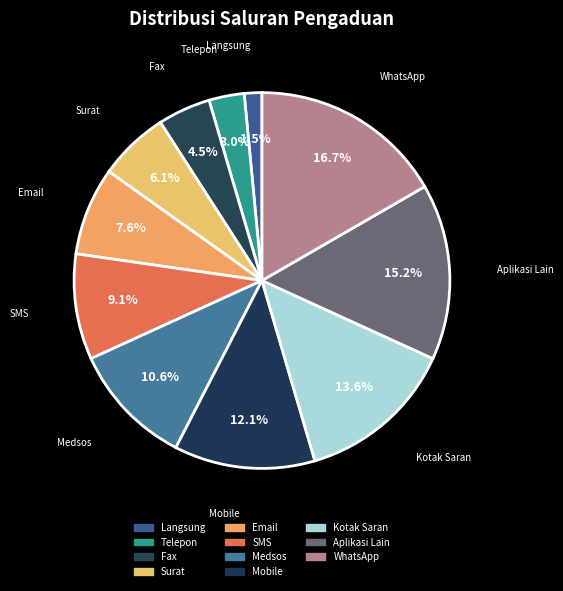

Rank the categories by value from lowest to highest.

Langsung, Telepon, Fax, Surat, Email, SMS, Medsos, Mobile, Kotak Saran, Aplikasi Lain, WhatsApp